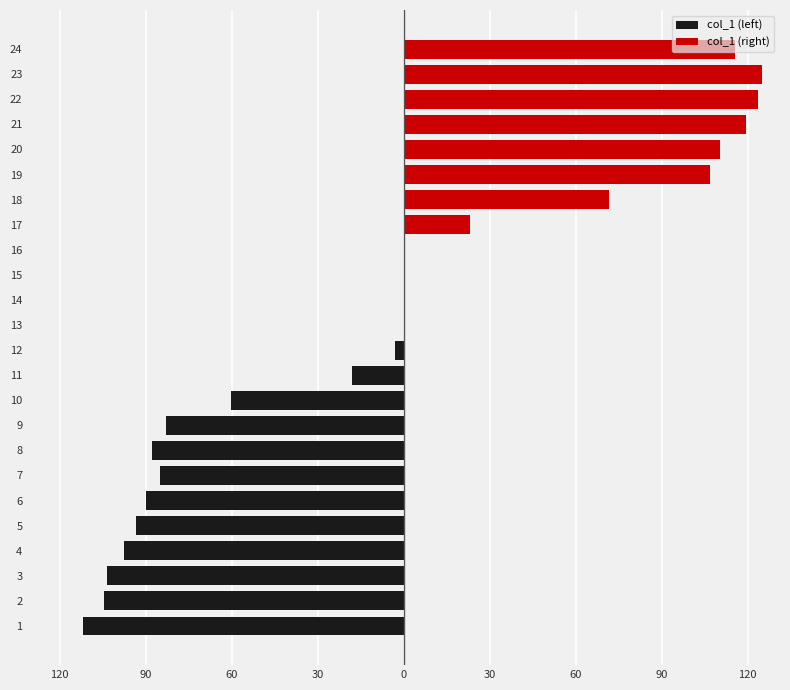

What is the difference between the highest and lowest values at 60?

103.6